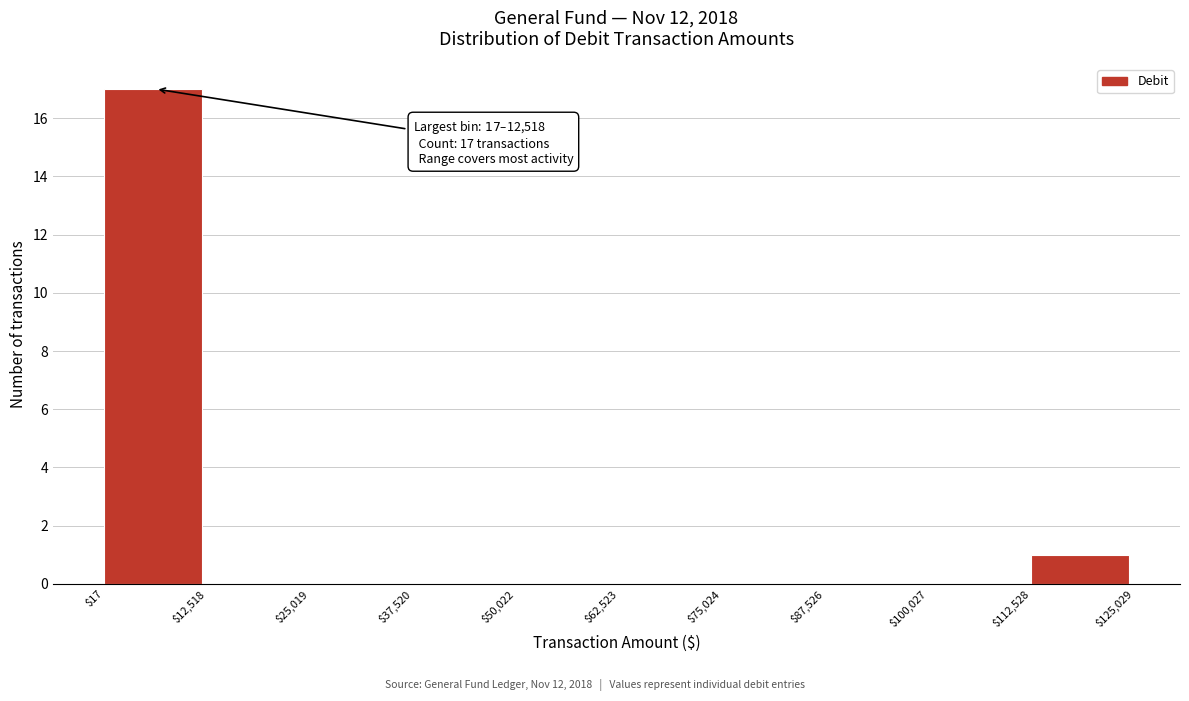

Over which range of the x-axis is the bar tallest?

$17 to $12,518